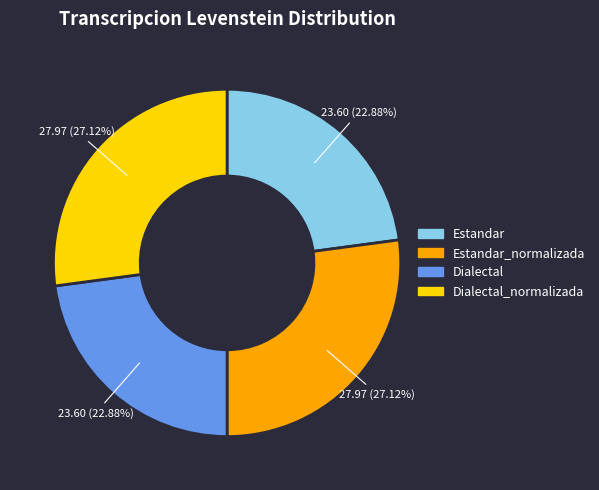

Is there any slice that represents more than half of the pie?

No